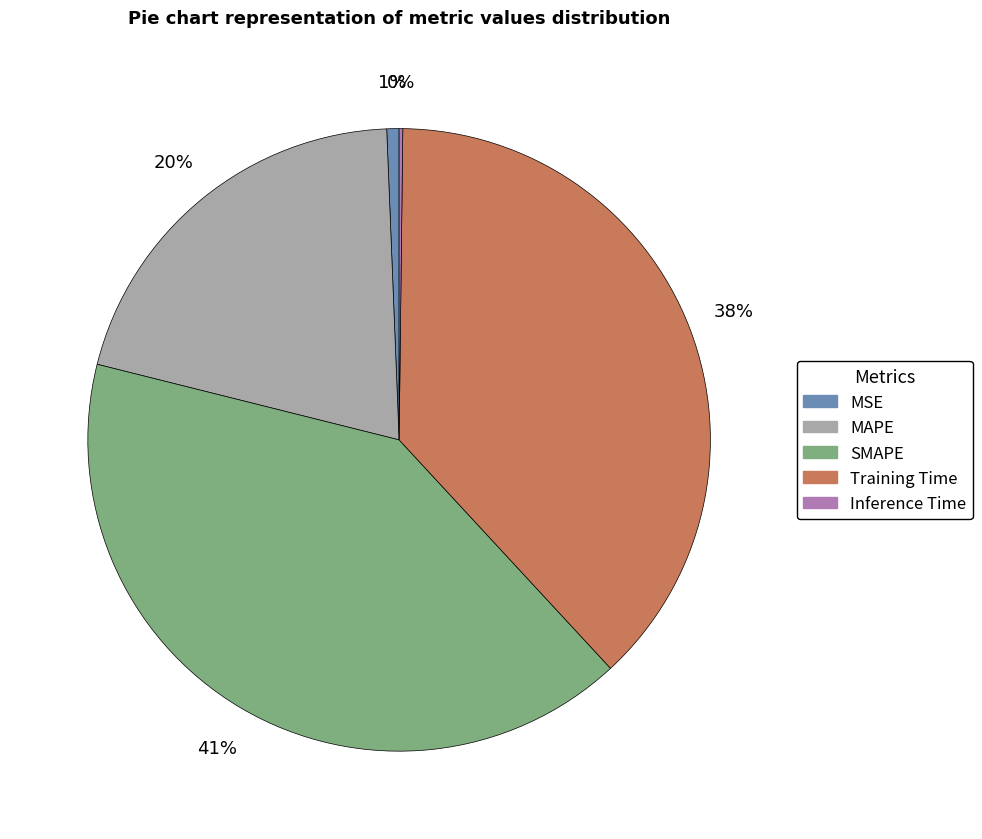

The MAPE slice represents 35% of the pie. True or false?

False